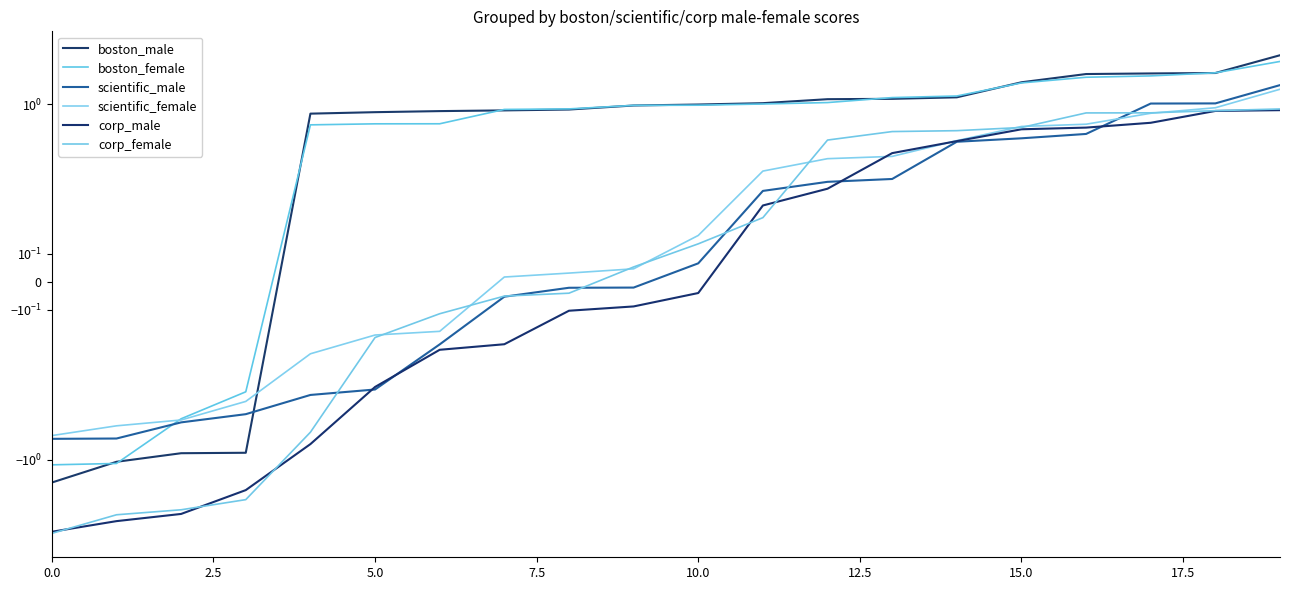

True or false: scientific_female and corp_male cross at least once.

True